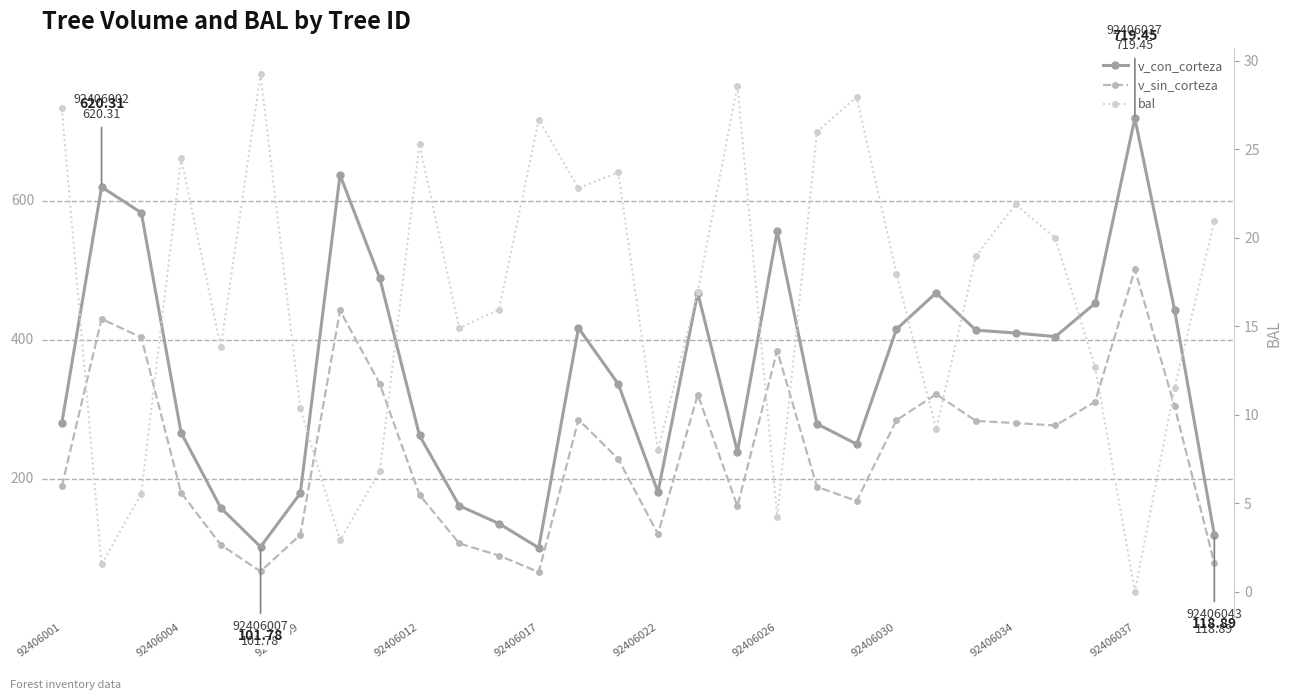

What is the difference between the maximum and second lowest values in the bal series?

27.7